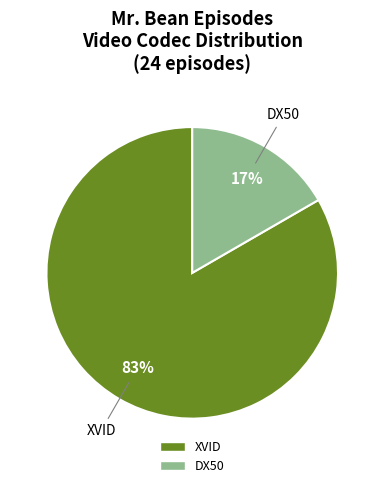

How many slices are in this pie chart?

2